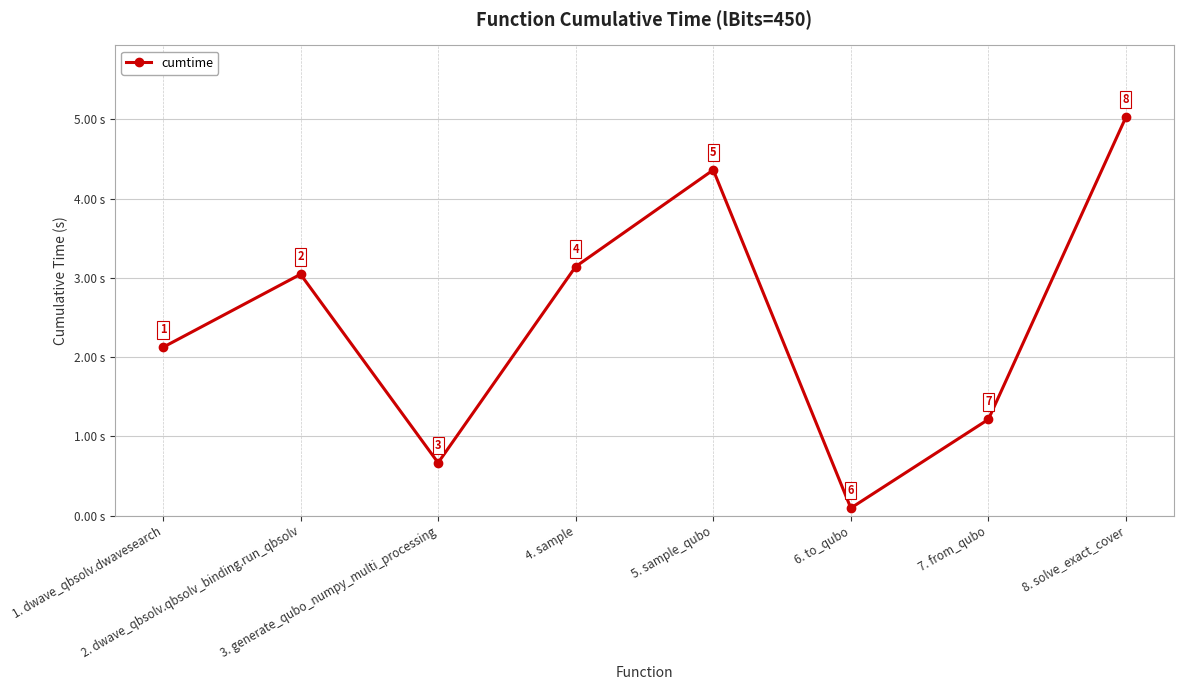

What is the label of the 6th point from the left?

6. to_qubo